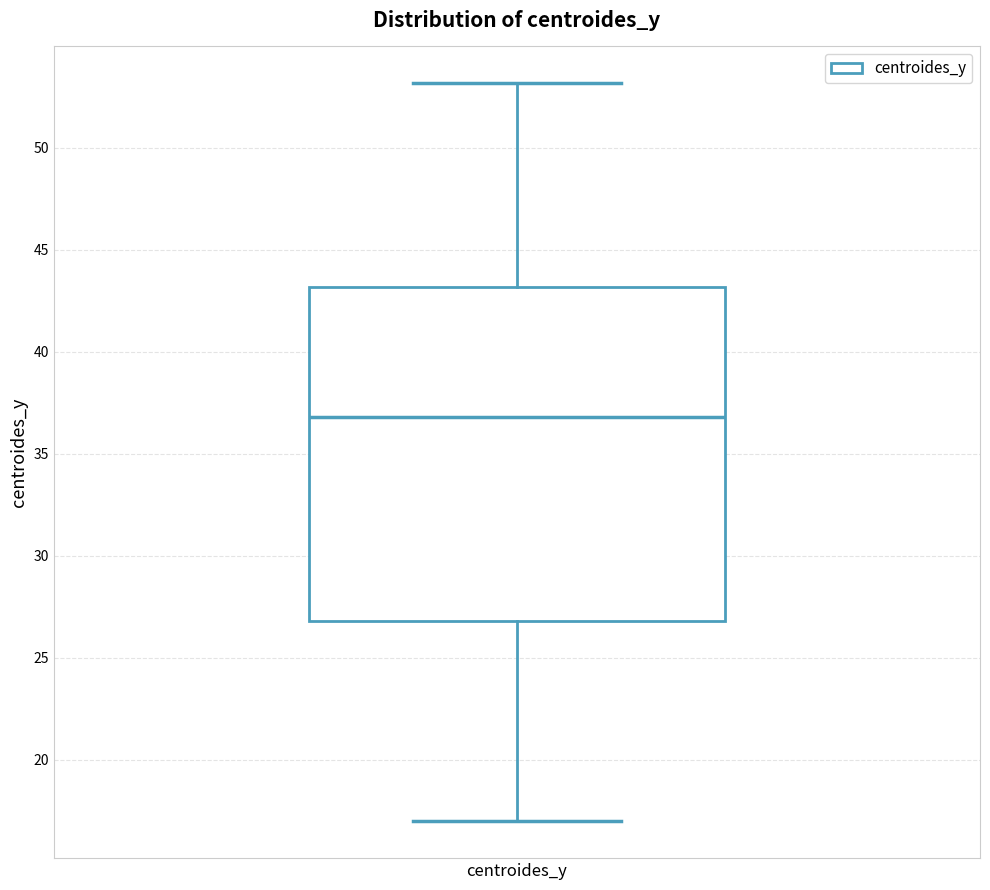

Where does the upper whisker of the box for centroides_y end on the y-axis? The values are not printed on the chart, so give them approximately, as read against the axis.

53